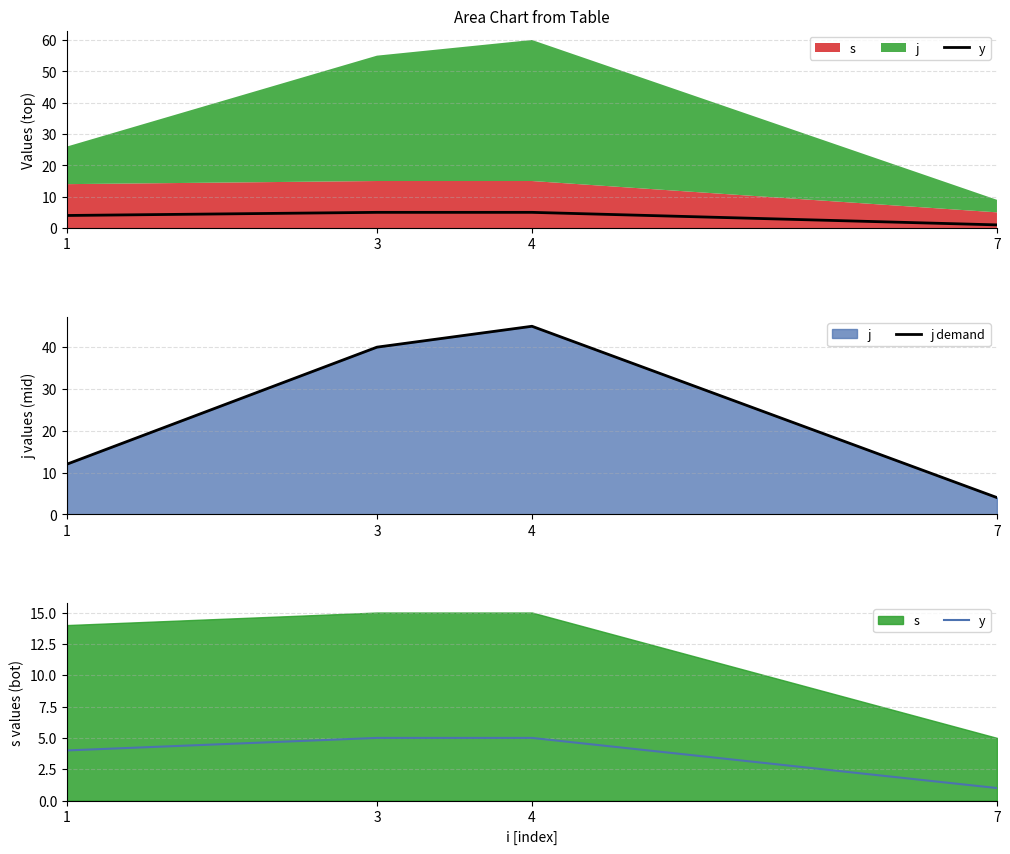

What is the minimum value for y?

1